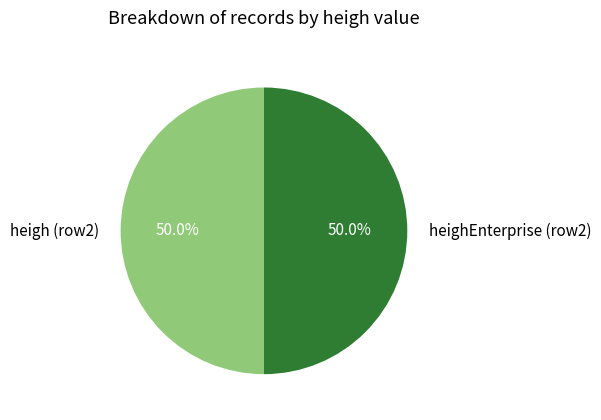

What portion of the pie excludes heighEnterprise (row2)?

50.0%